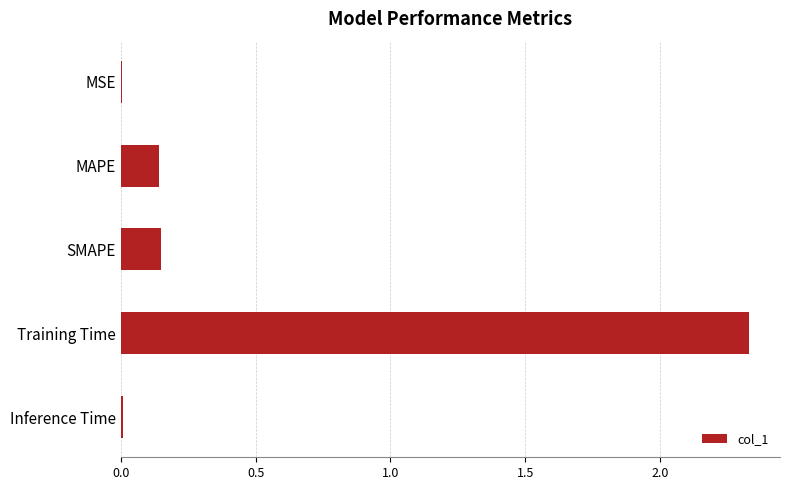

What is the sum of the values at Training Time and MAPE?

2.5